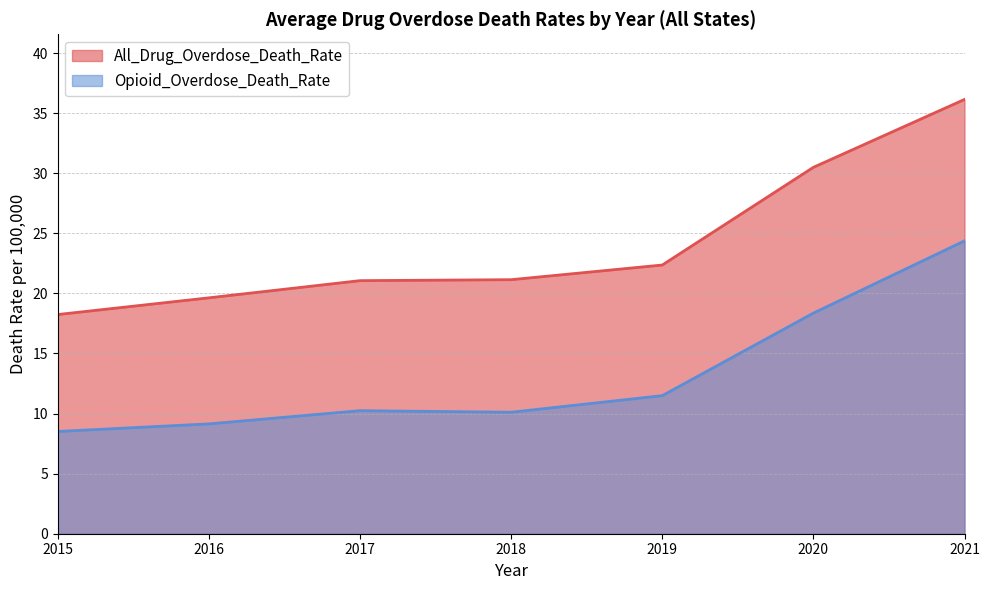

How many lines are shown in the chart?

2